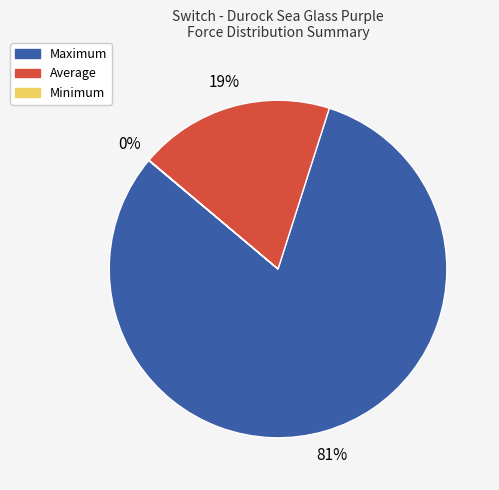

To the nearest percent, what is the difference between the largest and smallest slice percentages?

81%